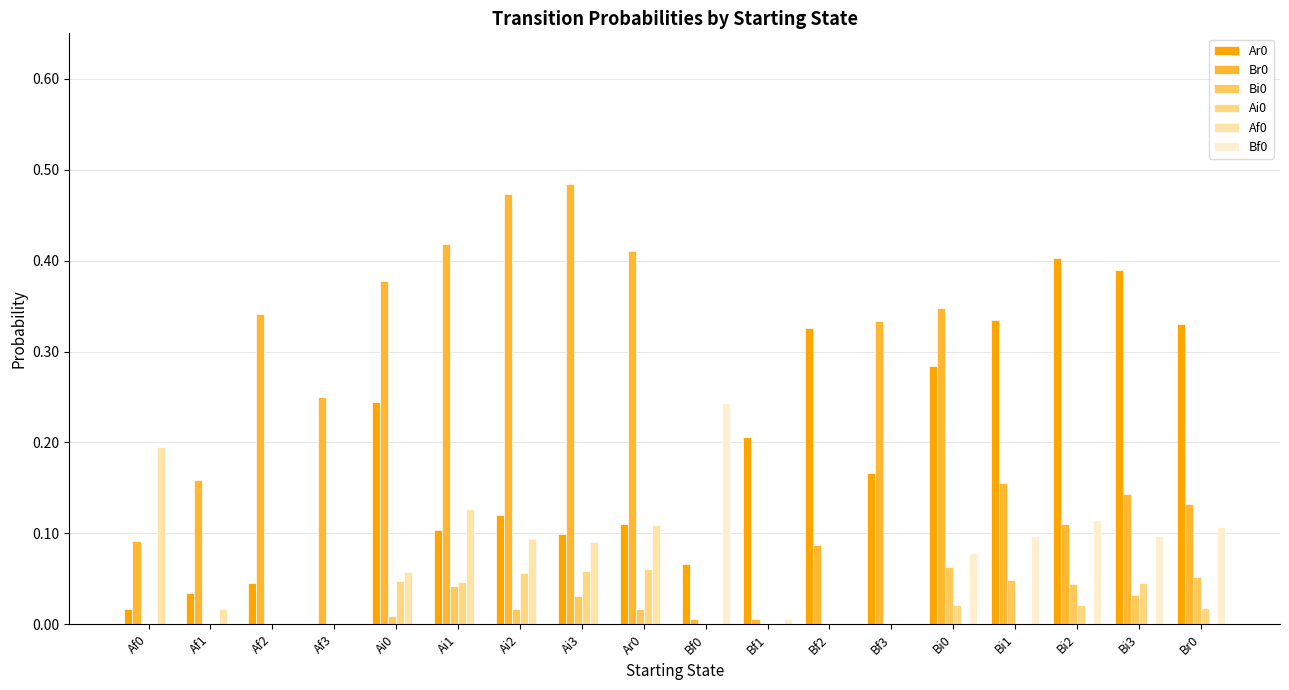

Which category has the highest value in the Ar0 series?

Bi2